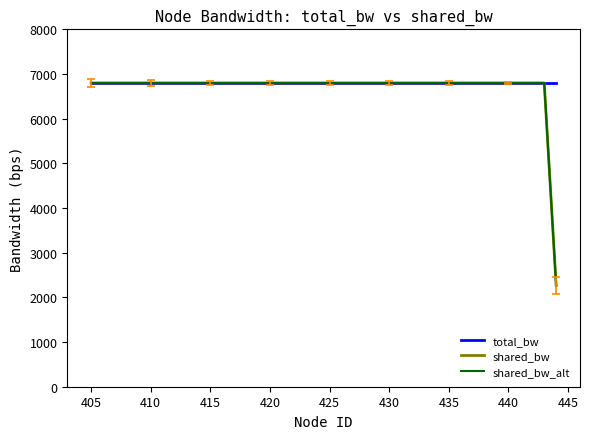

What is the minimum value for shared_bw?

2266.7